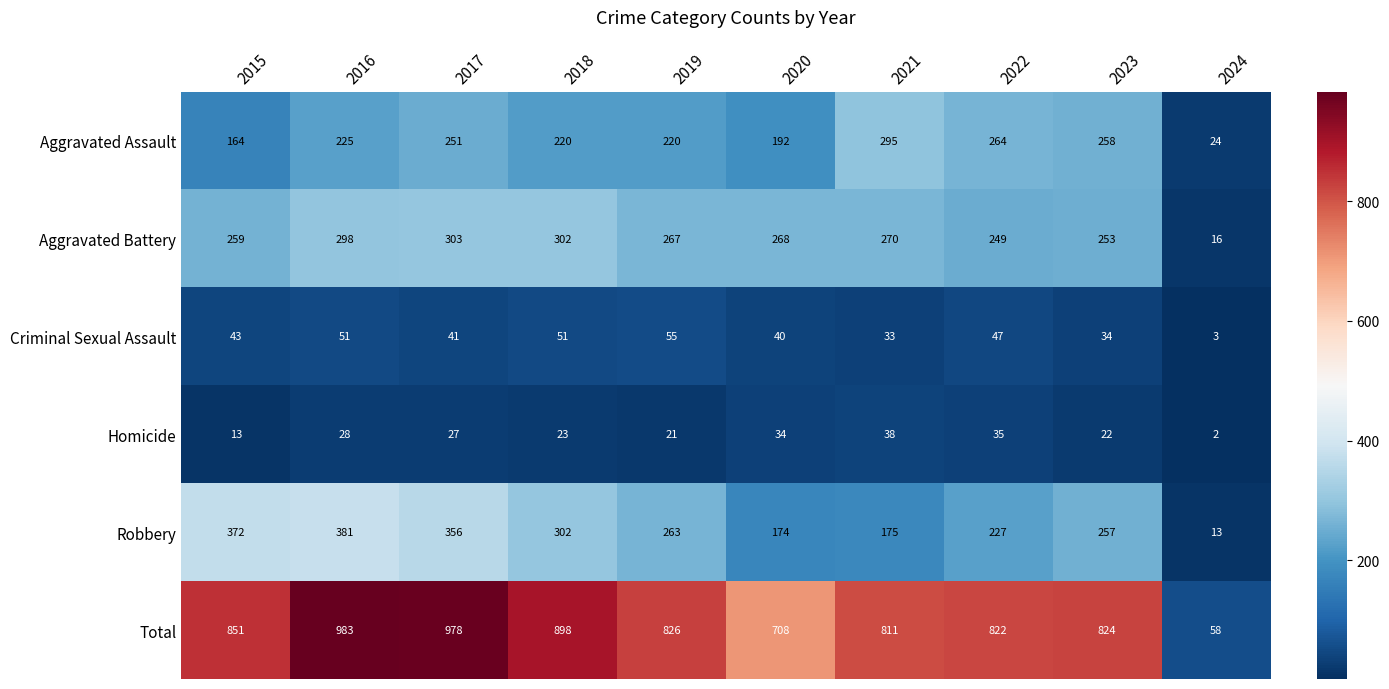

What is the difference between the maximum and minimum values in the Aggravated Assault series?

271